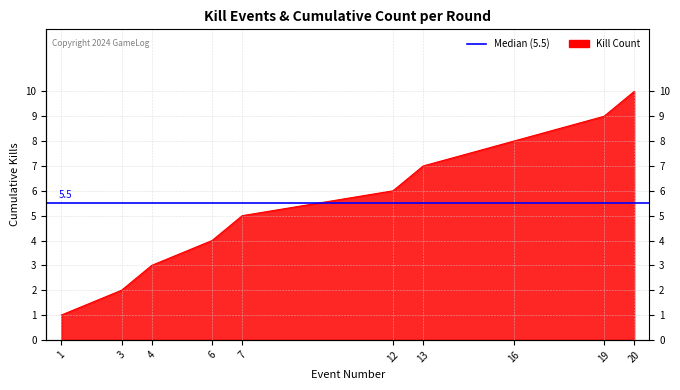

Approximately how many times larger is the value at 16 compared to 19?

0.9